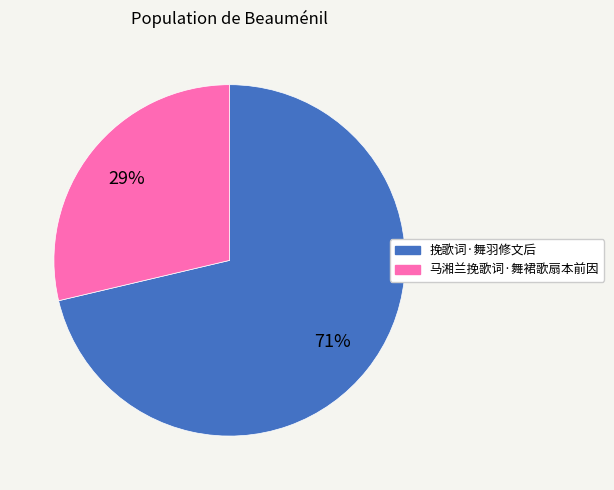

Count the number of slices in the pie.

2